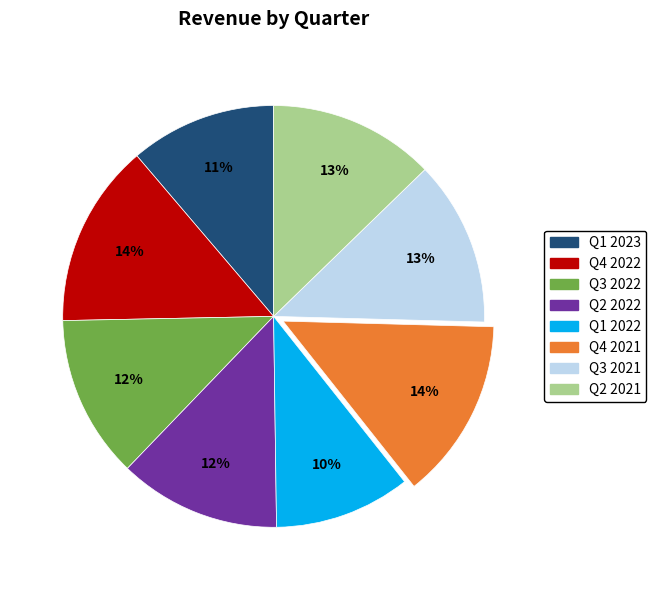

To the nearest percent, what percentage of the pie is Q1 2022?

10%